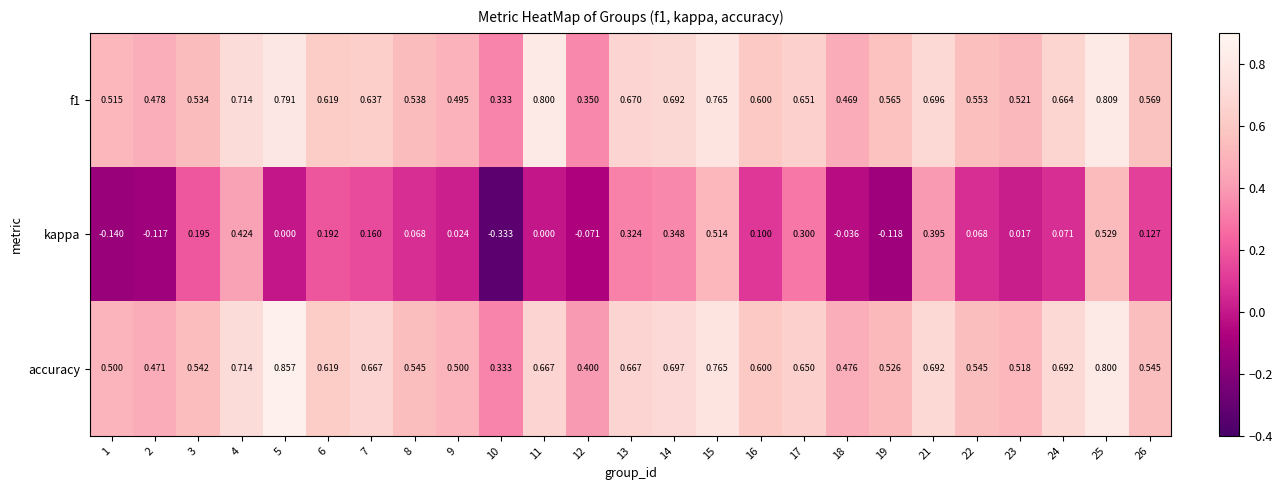

At which category is the sum across all series the highest?

25